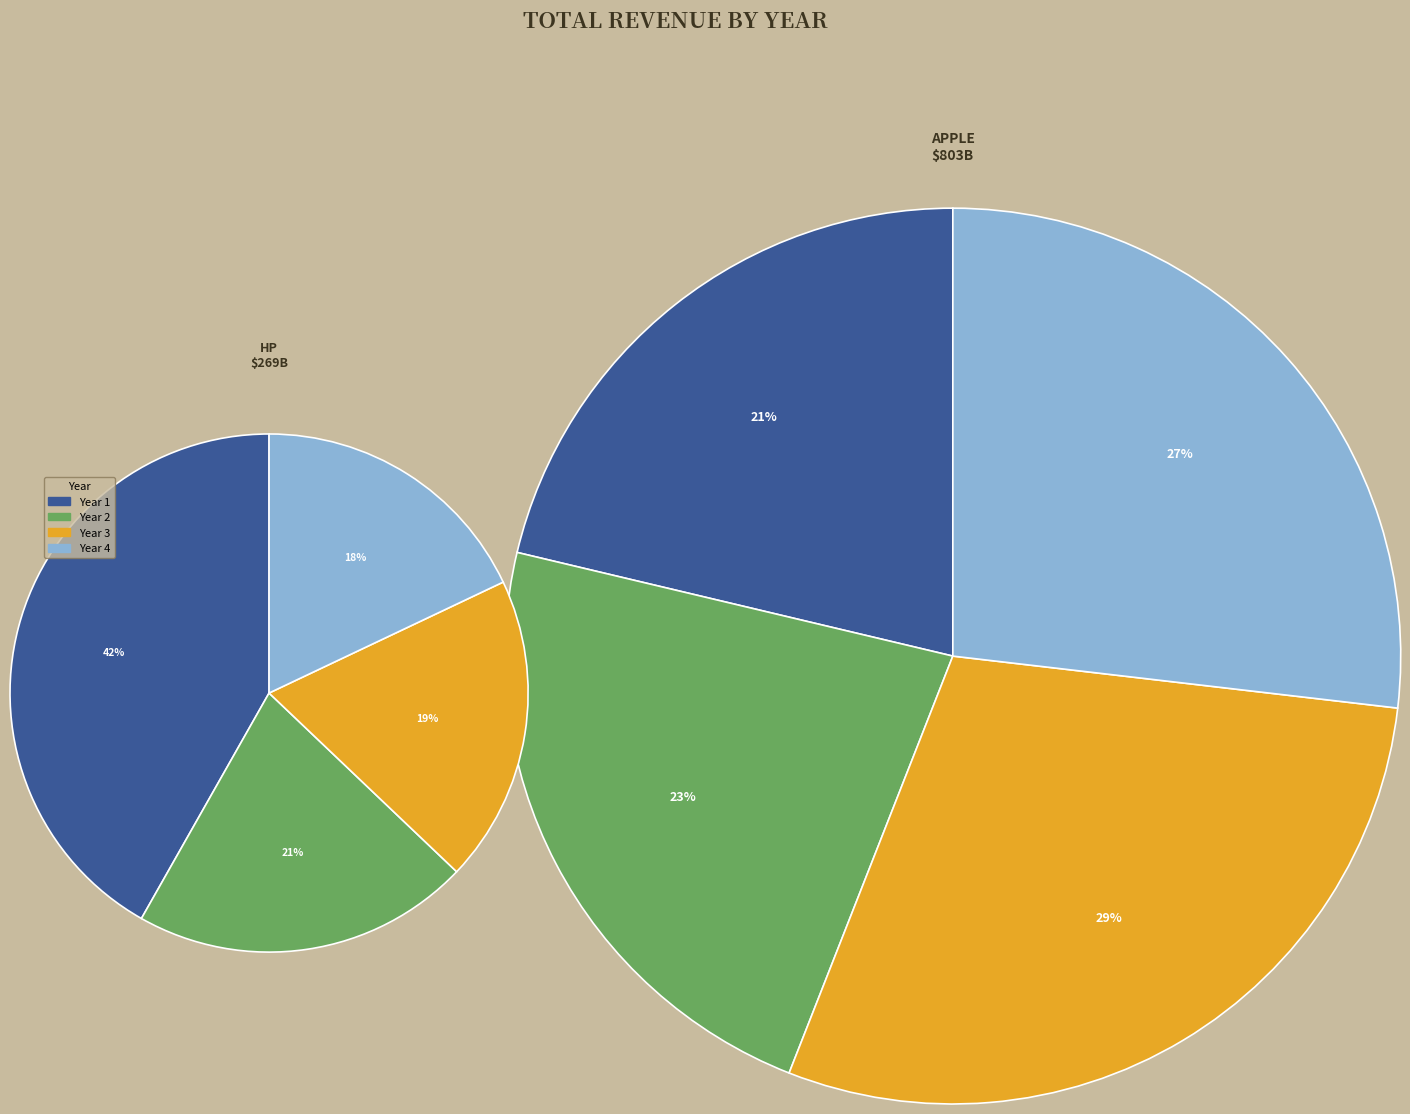

To the nearest percent, what percentage of the pie is Year 2?

23%